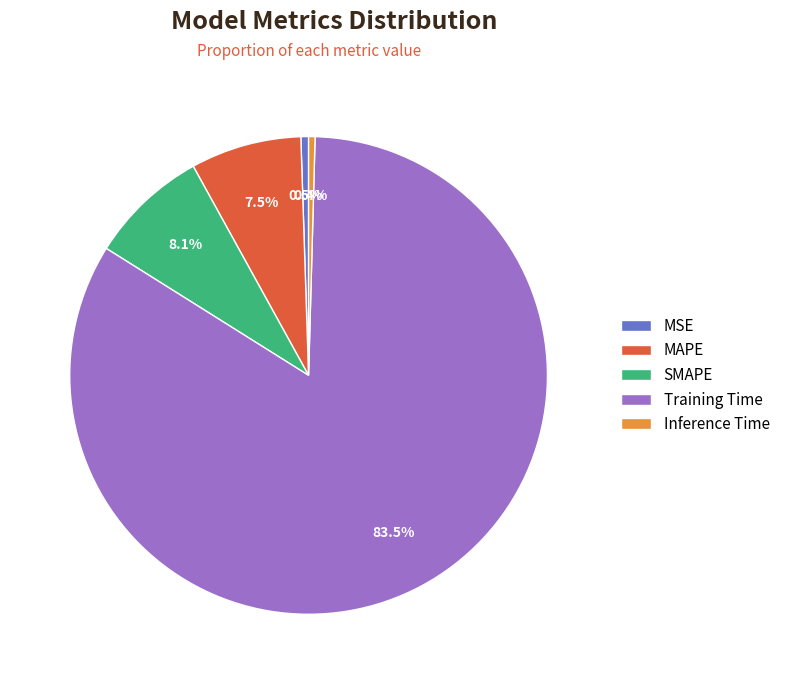

What percentage is NOT represented by MAPE?

92.5%